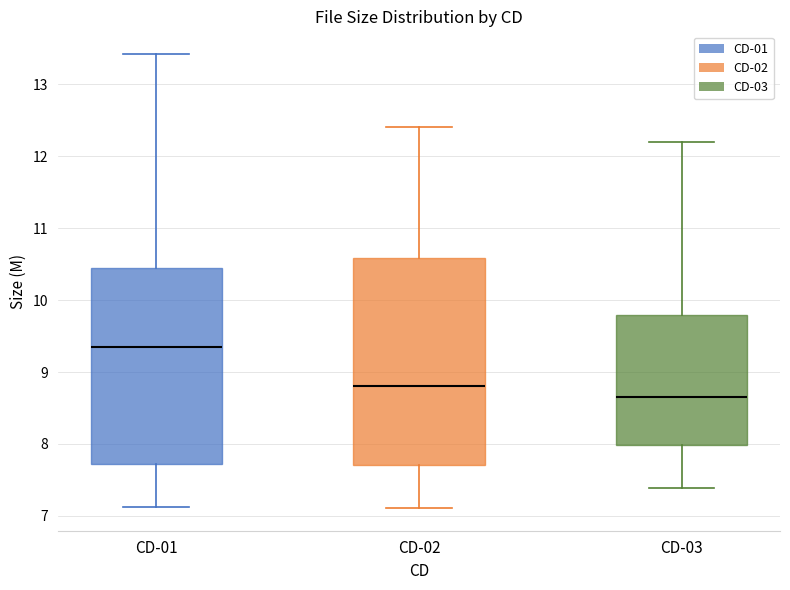

Reading left to right, transcribe this box plot: for each box, give where its median line is, the range the box spans, and where its two whiskers end, as read against the y-axis. The values are not printed on the chart, so give them approximately, as read against the axis.

CD-01: median 9.4, box 7.7 to 10.4, whiskers 7.1 to 13.4
CD-02: median 8.8, box 7.7 to 10.6, whiskers 7.1 to 12.4
CD-03: median 8.7, box 8.0 to 9.8, whiskers 7.4 to 12.2